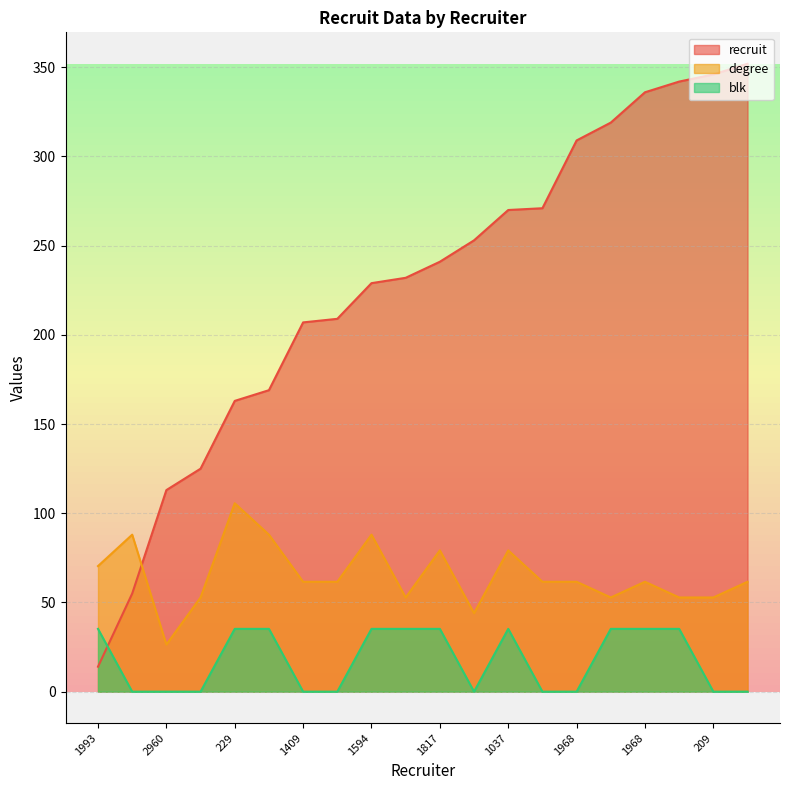

Rank the series at 516 from lowest to highest value.

blk, degree, recruit